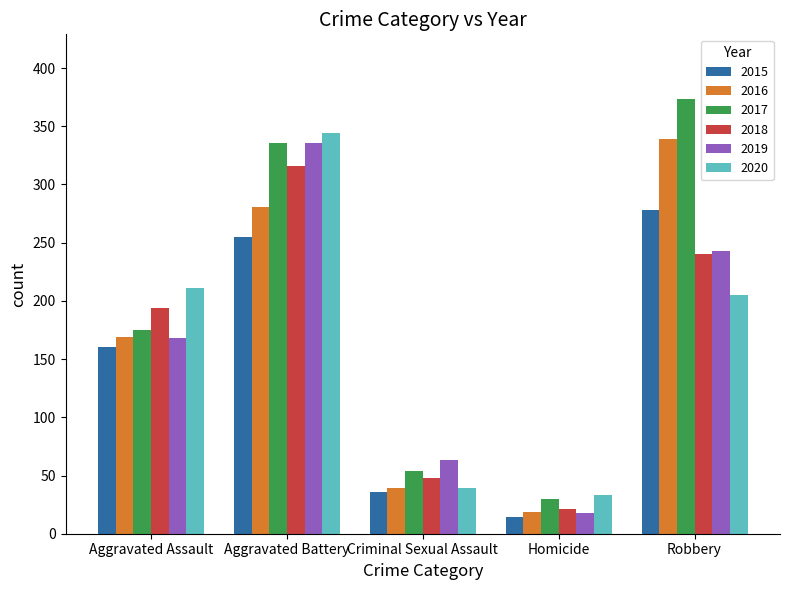

How many bars are there in each group?

6